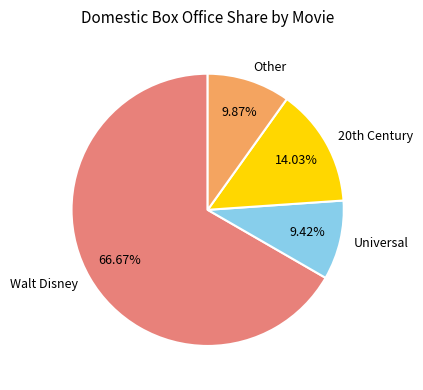

How many slices are in this pie chart?

4